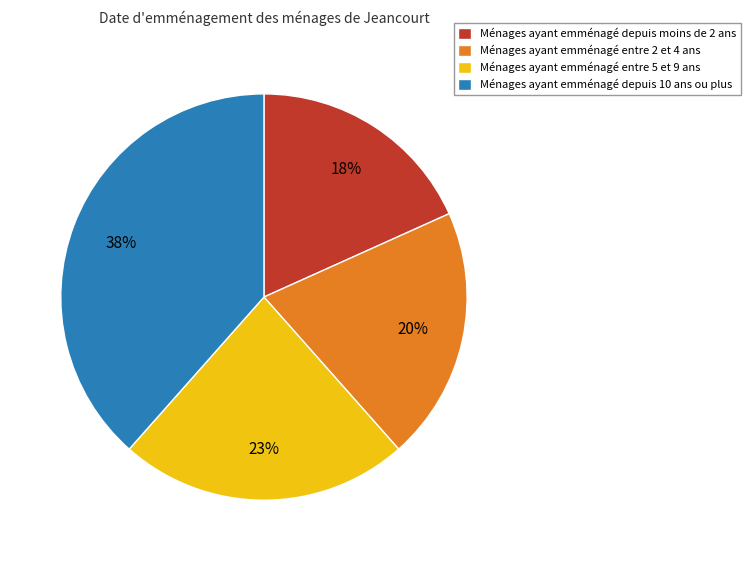

To the nearest percent, what is the average slice percentage?

25%